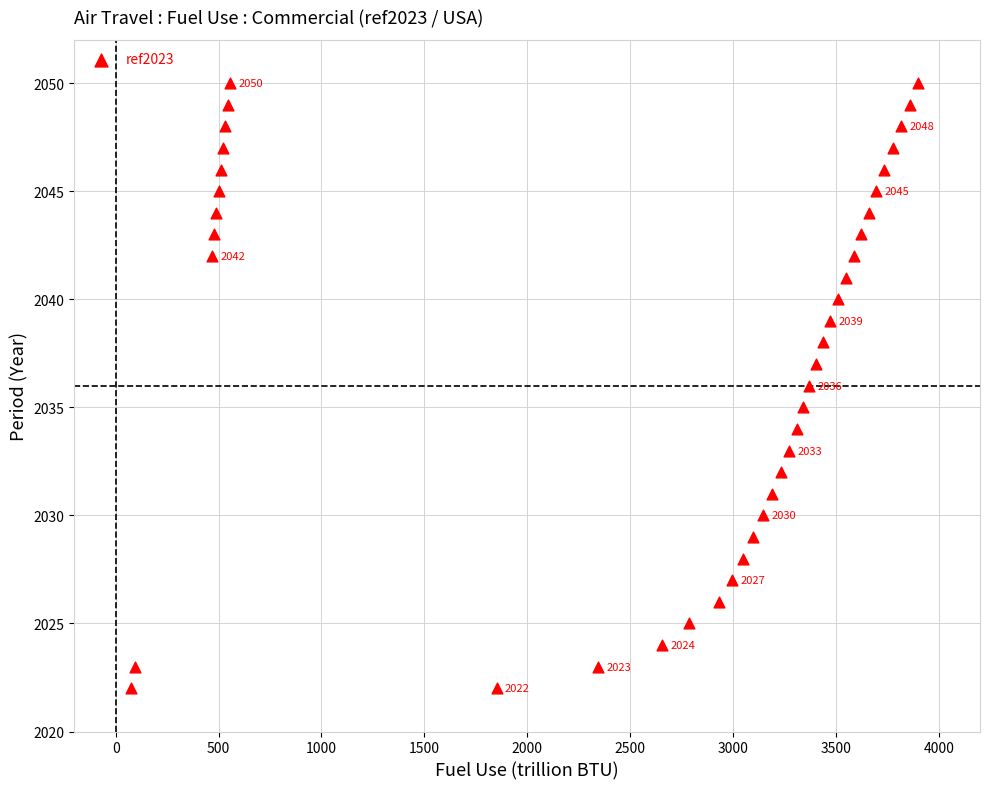

What is the range of Y values (max minus min)?

28